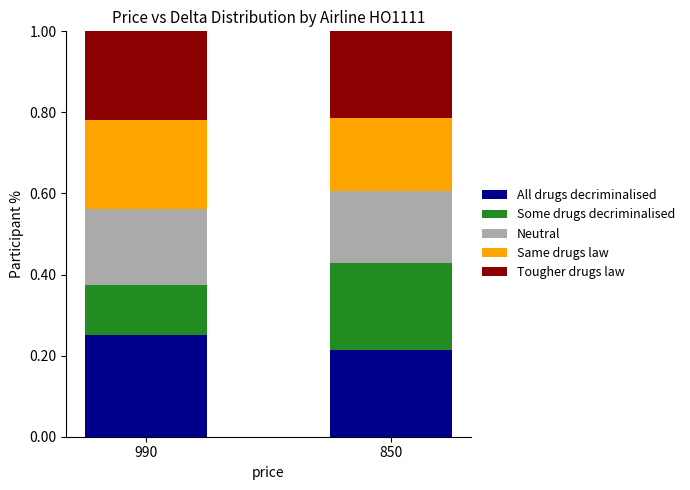

The value of All drugs decriminalised at 850 is 0.1. True or false?

False